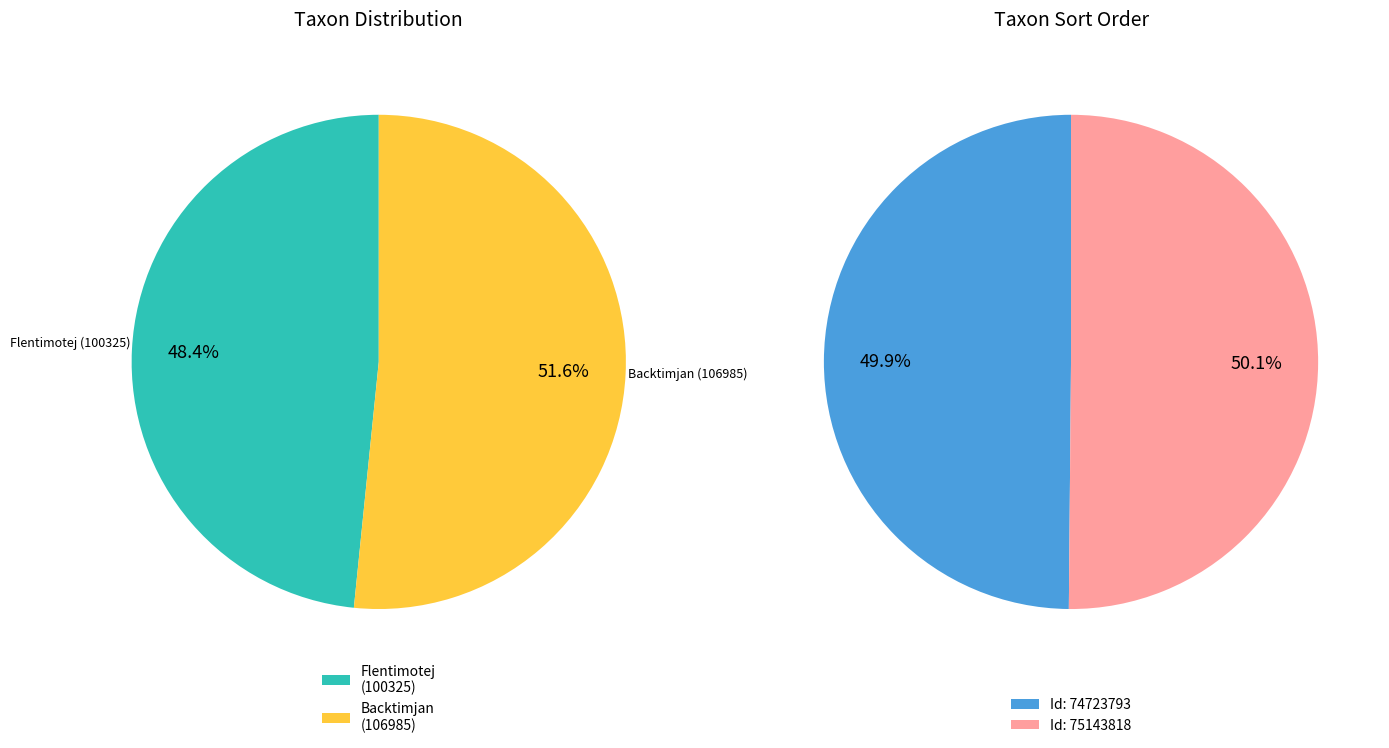

To the nearest percent, what is the average slice percentage?

50%